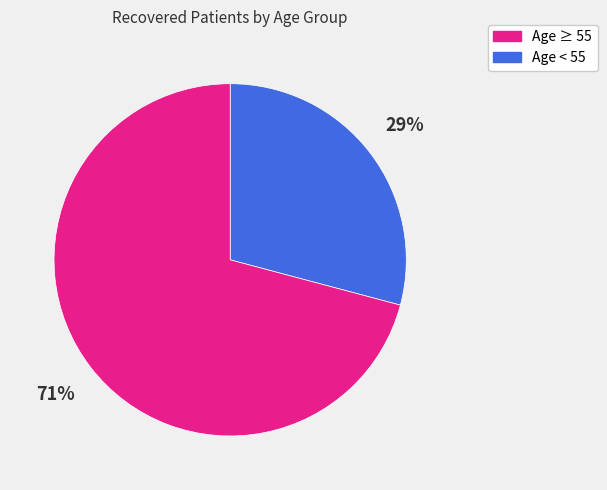

How many slices are in this pie chart?

2